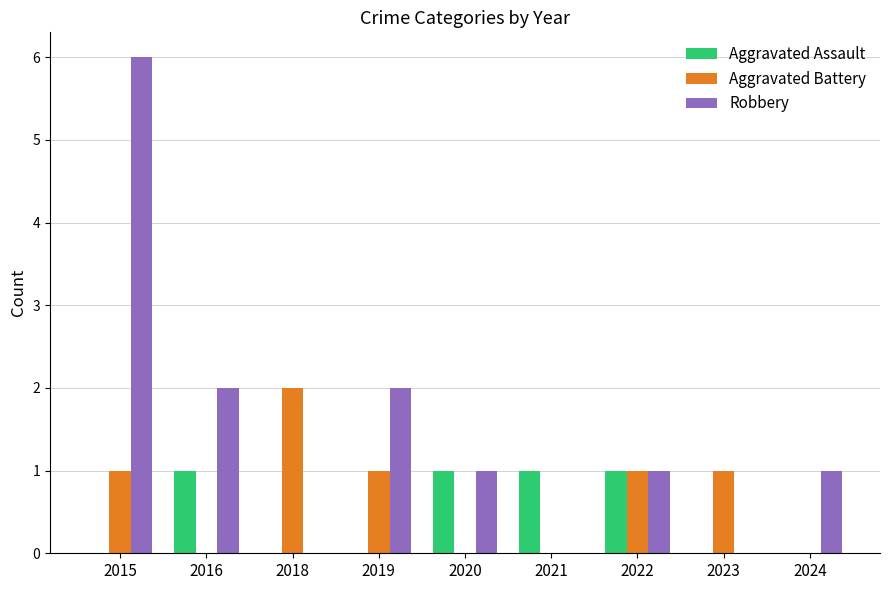

What is the average value of the Robbery series?

1